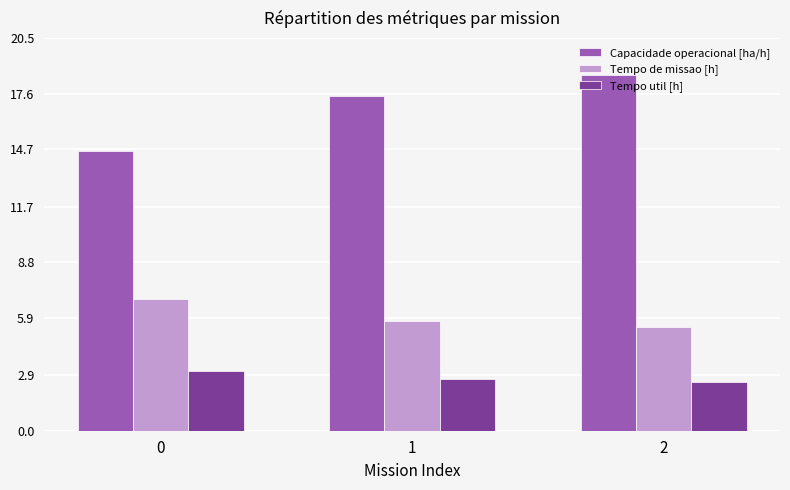

What is the sum of the Tempo de missao [h] values at 1 and 0?

12.6